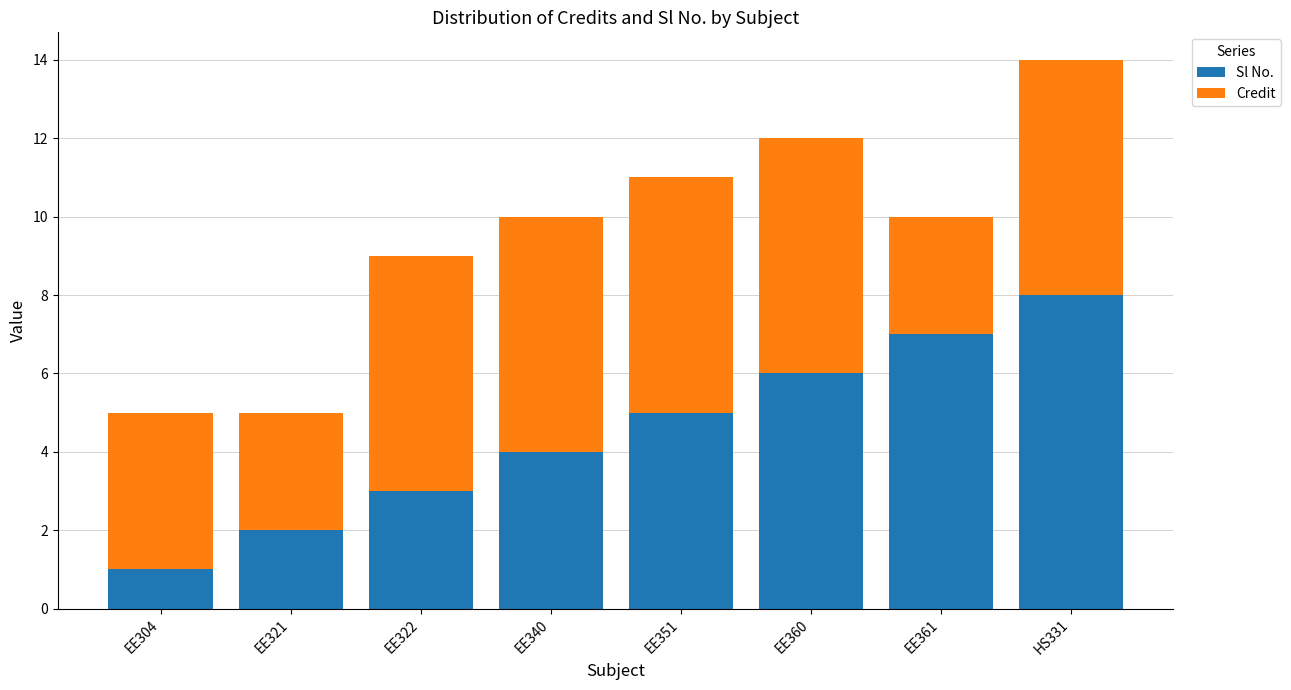

At which label does Sl No. reach its peak?

HS331